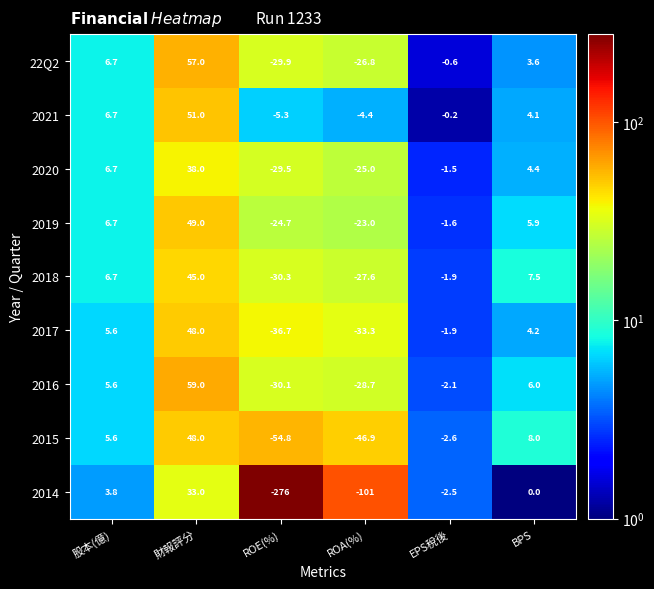

What is the approximate value of 2017 at 股本(億)?

5.6